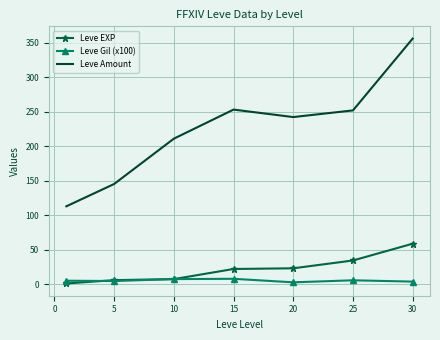

Which series has the widest spread of values?

Leve Amount